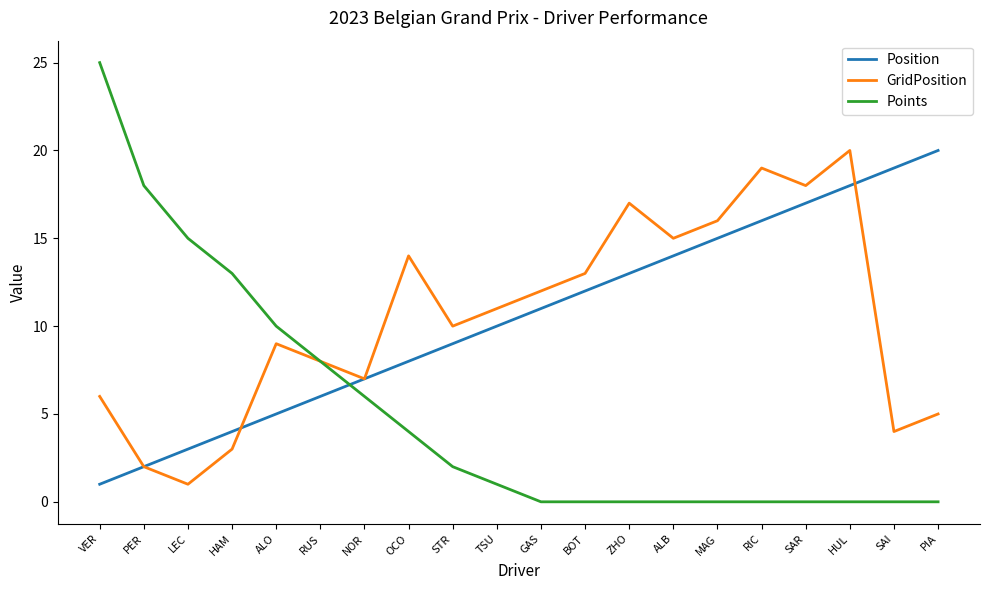

Reading right to left, what are all the values shown in this chart?

Position: PIA=20	SAI=19	HUL=18	SAR=17	RIC=16	MAG=15	ALB=14	ZHO=13	BOT=12	GAS=11	TSU=10	STR=9	OCO=8	NOR=7	RUS=6	ALO=5	HAM=4	LEC=3	PER=2	VER=1
GridPosition: PIA=5	SAI=4	HUL=20	SAR=18	RIC=19	MAG=16	ALB=15	ZHO=17	BOT=13	GAS=12	TSU=11	STR=10	OCO=14	NOR=7	RUS=8	ALO=9	HAM=3	LEC=1	PER=2	VER=6
Points: PIA=0	SAI=0	HUL=0	SAR=0	RIC=0	MAG=0	ALB=0	ZHO=0	BOT=0	GAS=0	TSU=1	STR=2	OCO=4	NOR=6	RUS=8	ALO=10	HAM=13	LEC=15	PER=18	VER=25